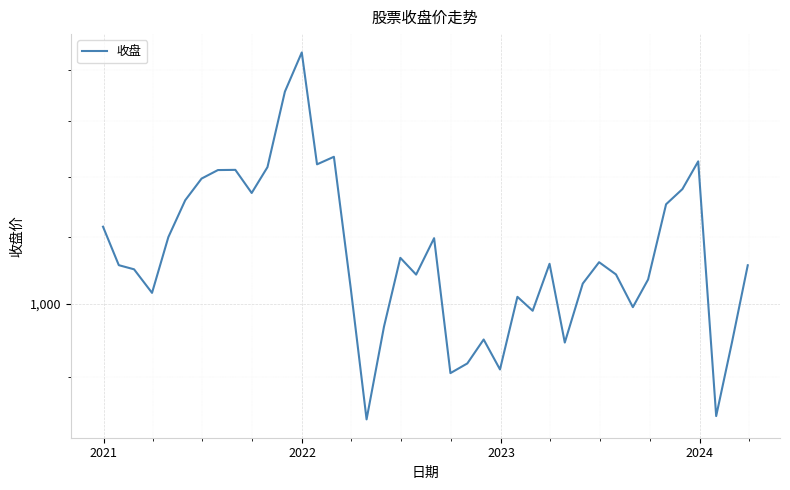

What is the difference between the maximum and second lowest values?

584.1